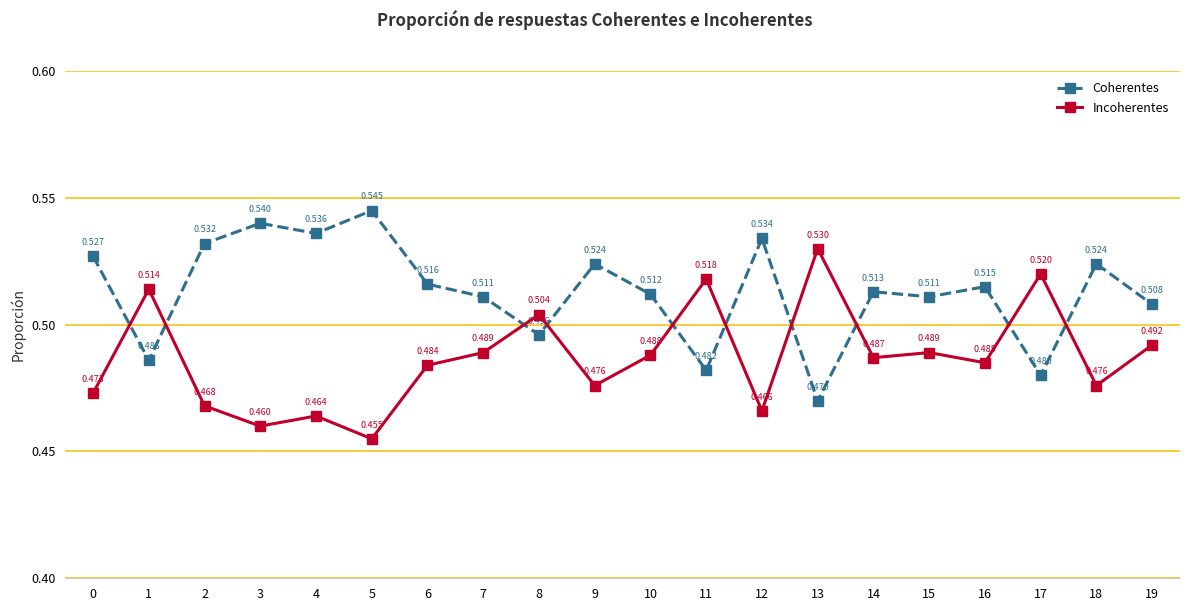

True or false: Incoherentes and Coherentes intersect in this chart.

True